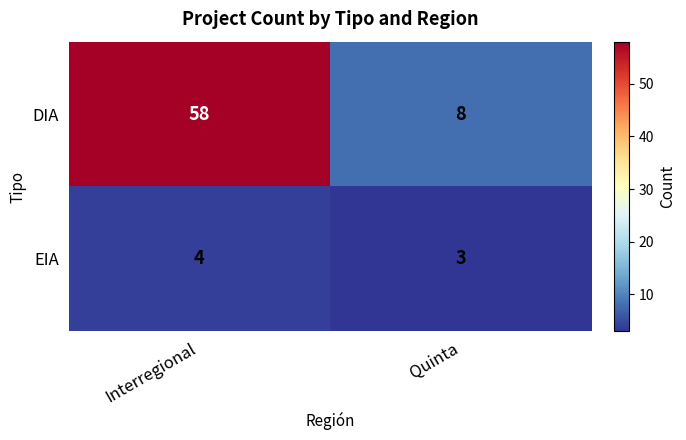

The value of EIA at Interregional is 4. True or false?

True